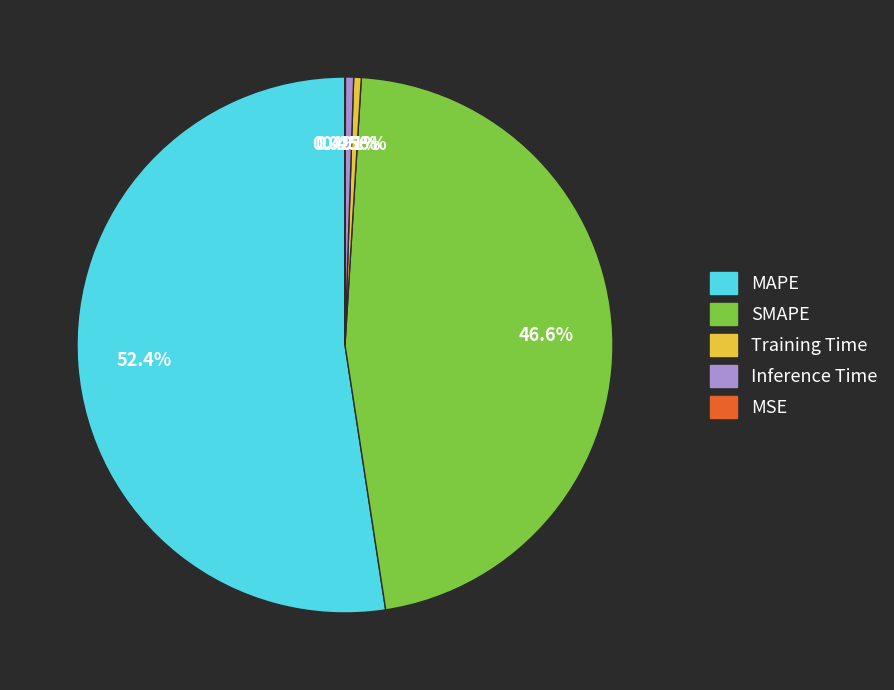

To the nearest percent, what is the average slice percentage?

20%